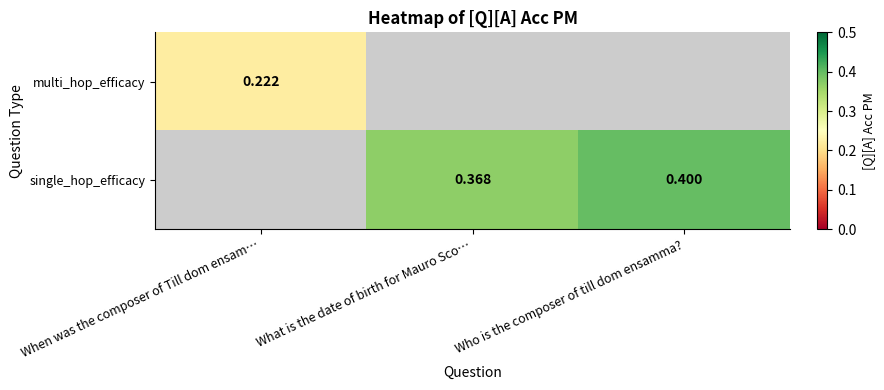

The value of single_hop_efficacy at Who is the composer of till dom ensamma? is 0.4. True or false?

True